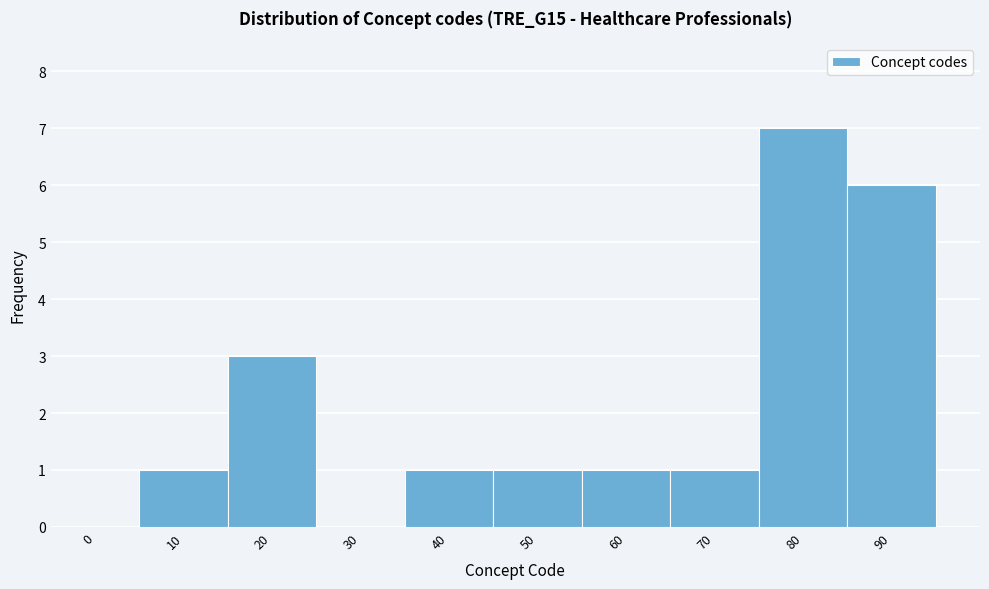

Reading left to right, extract all data points from this chart.

0=0	10=1	20=3	30=0	40=1	50=1	60=1	70=1	80=7	90=6